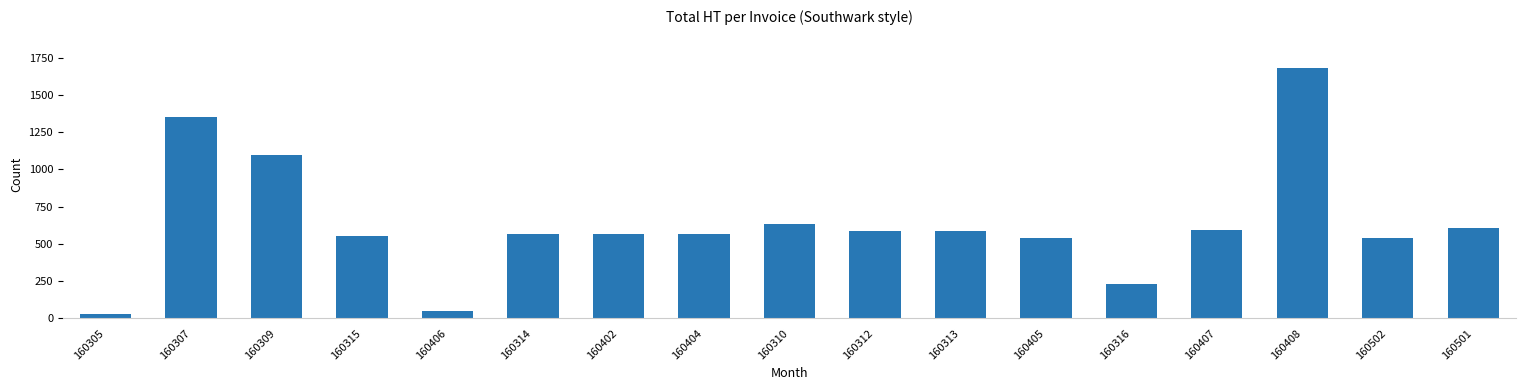

At which label does the data first exceed 565?

160307